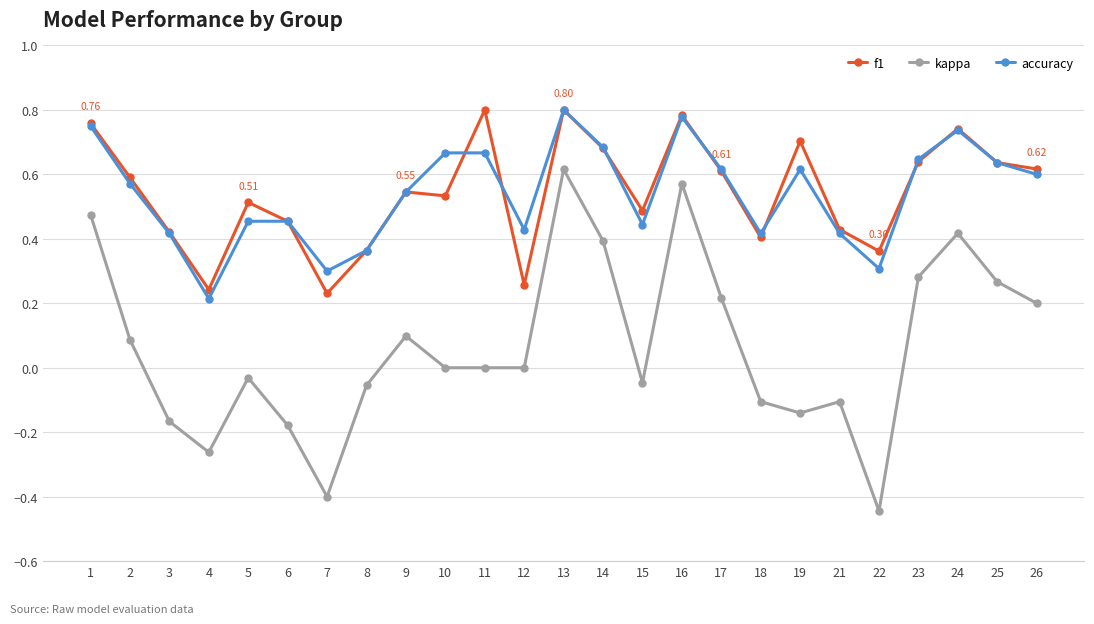

Which category has the lowest value in the kappa series?

22